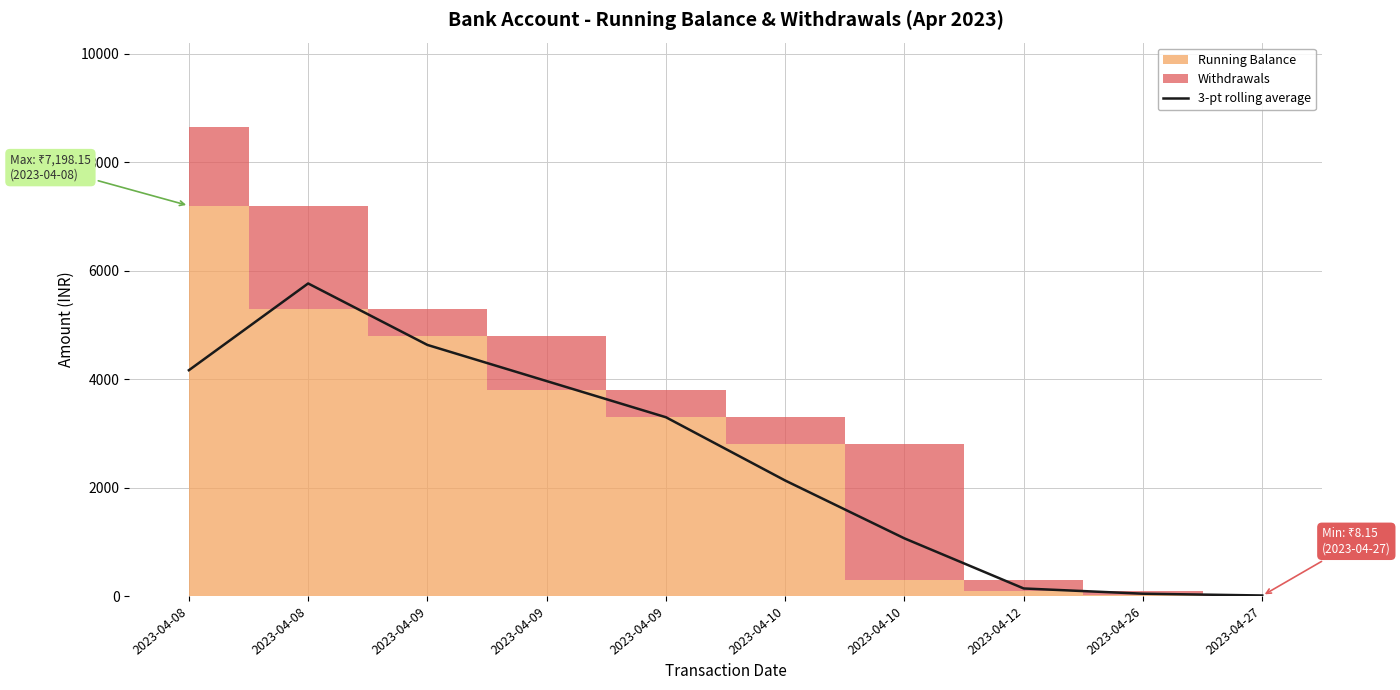

Which label corresponds to the largest value in the chart?

2023-04-08